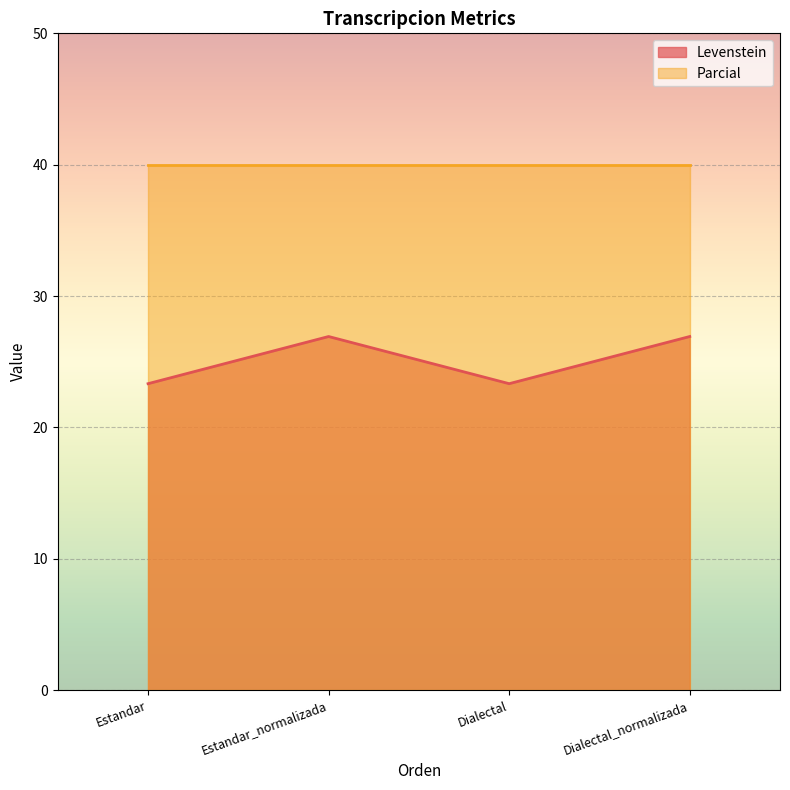

What is the greatest value displayed?

40.0